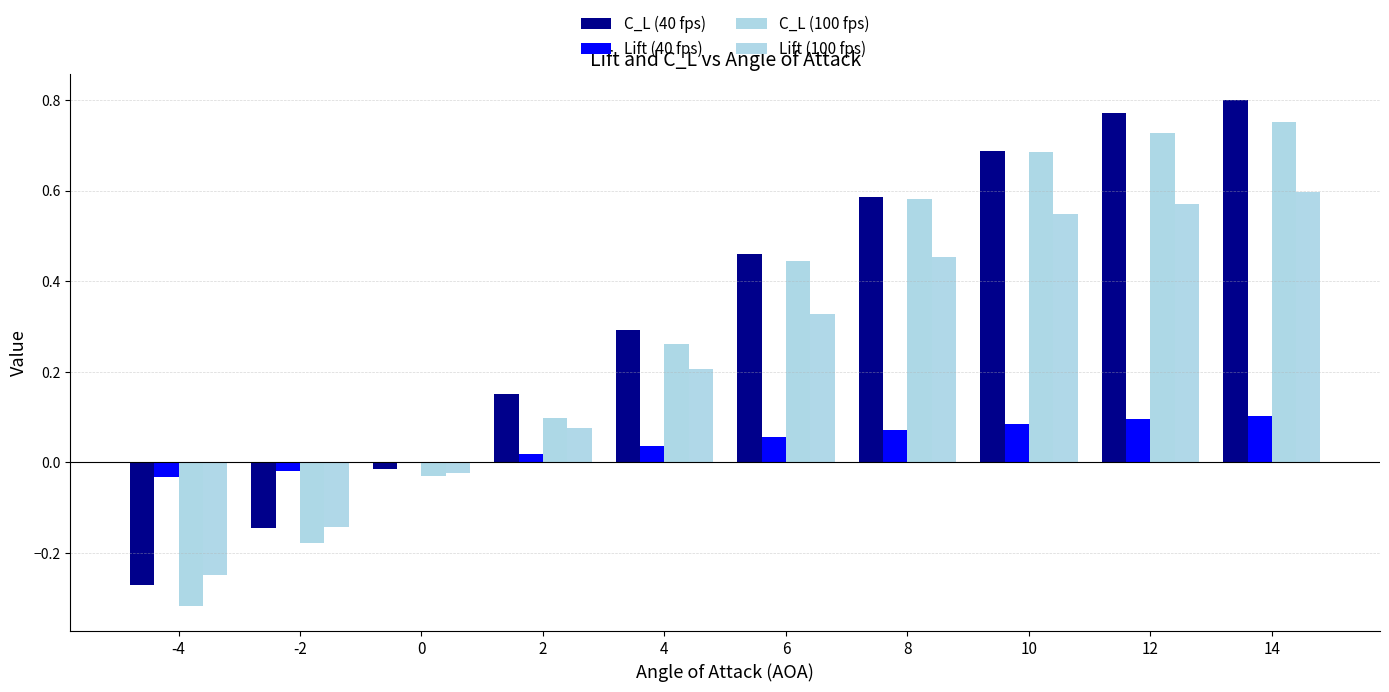

What are all the series names shown in the legend?

C_L (40 fps), Lift (40 fps), C_L (100 fps), Lift (100 fps)